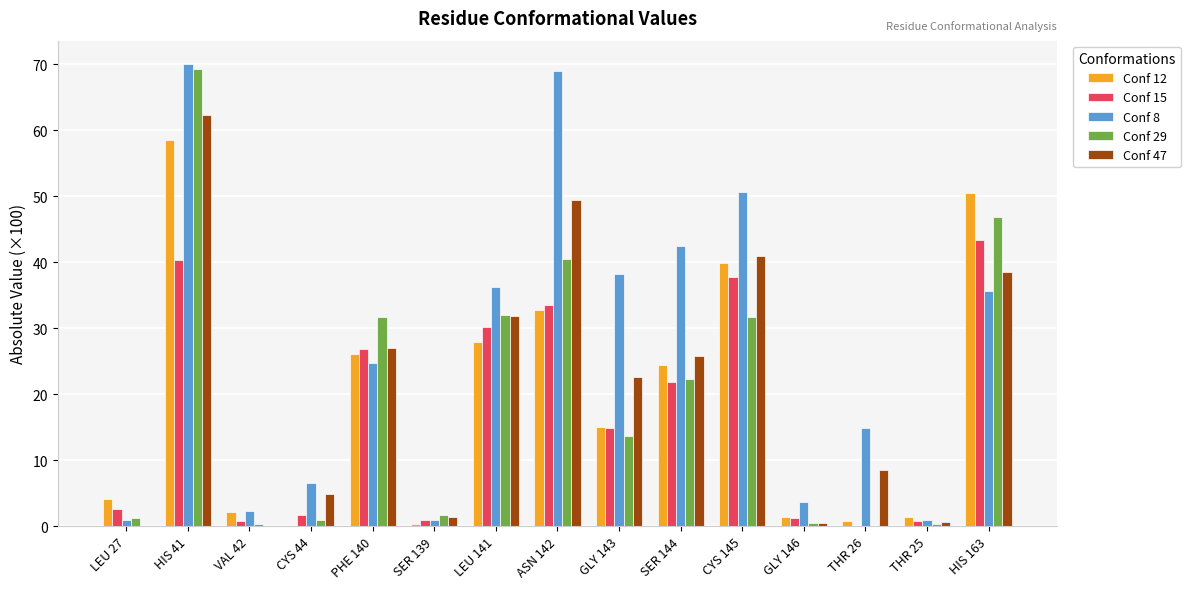

What is the total value across all series at CYS 145?

200.8